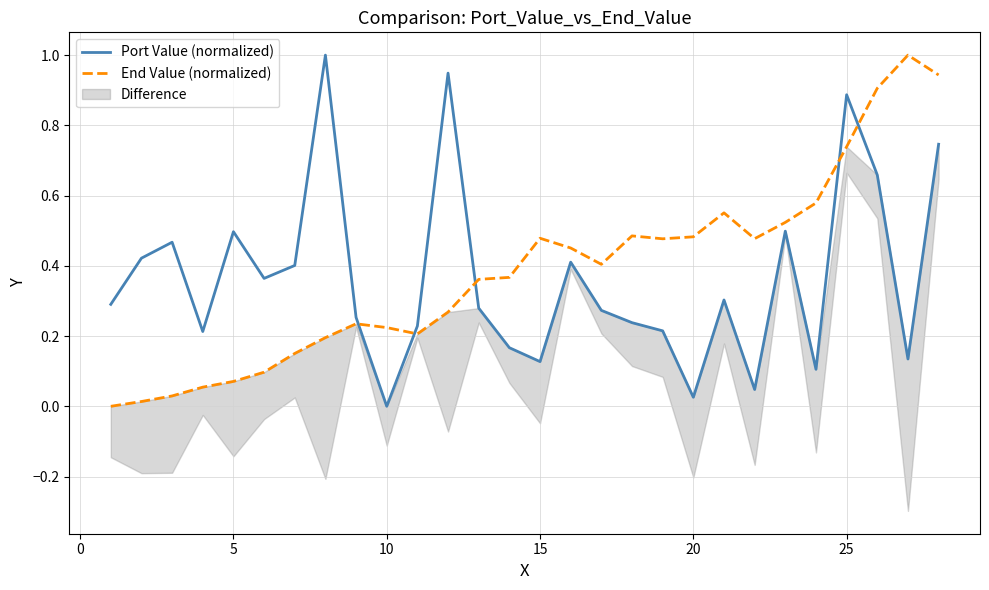

The value of Port Value (normalized) at 10 is 0.0. True or false?

True